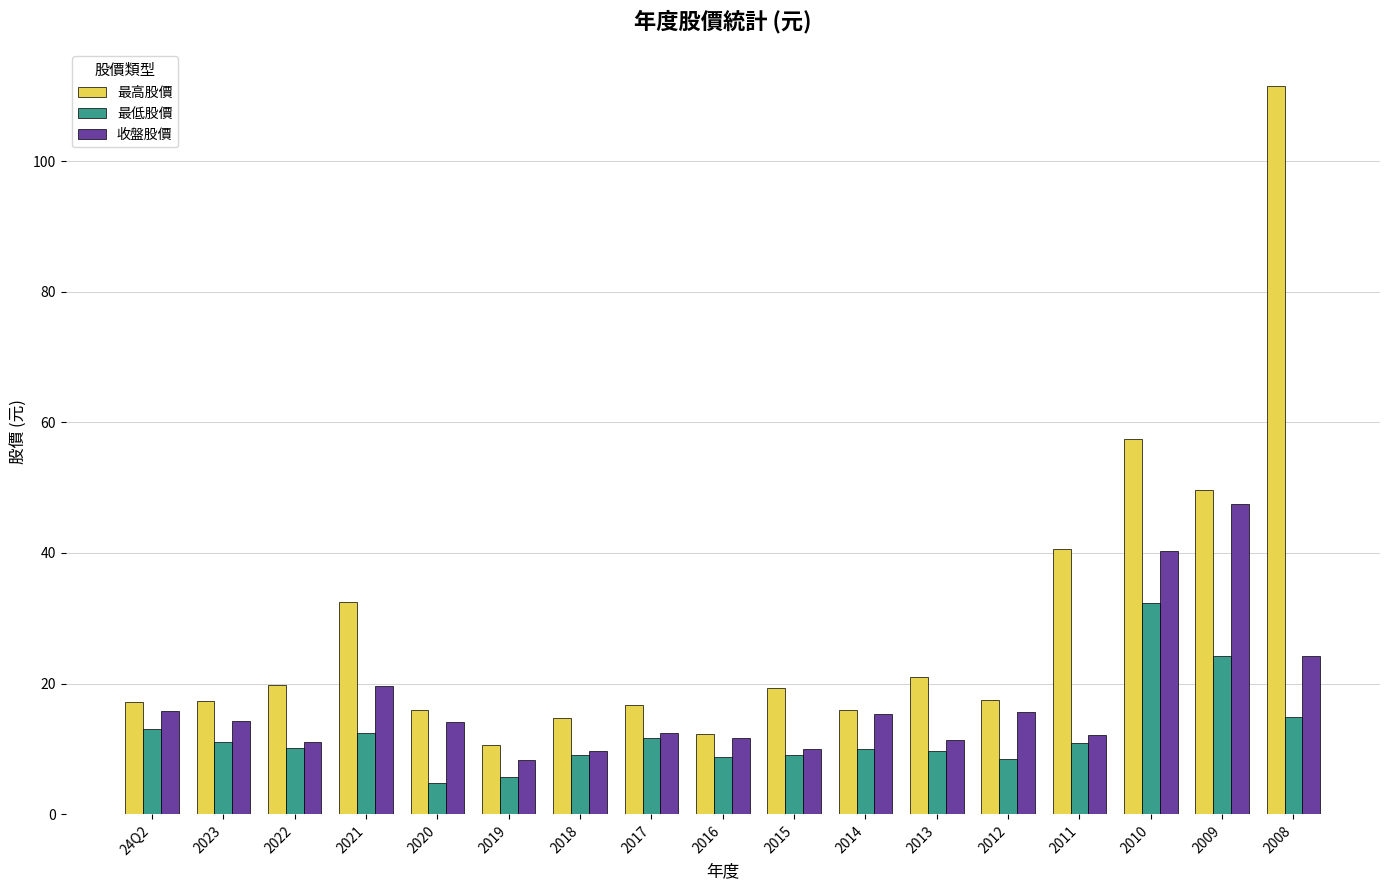

At how many categories does at least one series exceed 97?

1